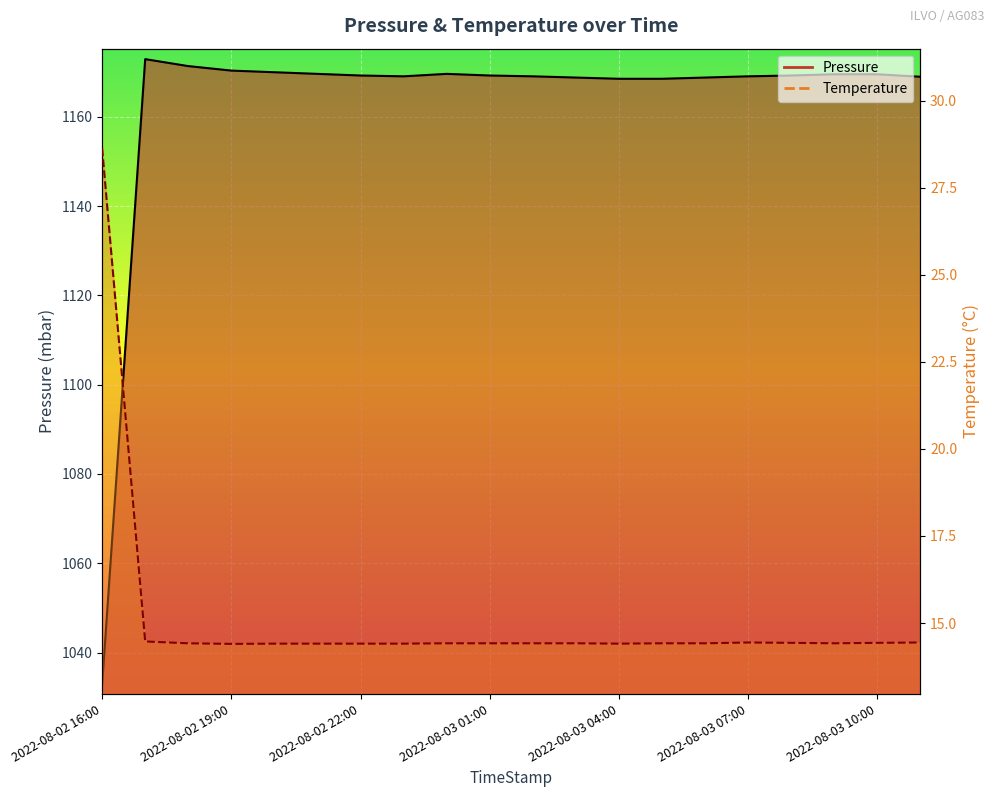

How many interior local valleys does the Temperature series have?

3